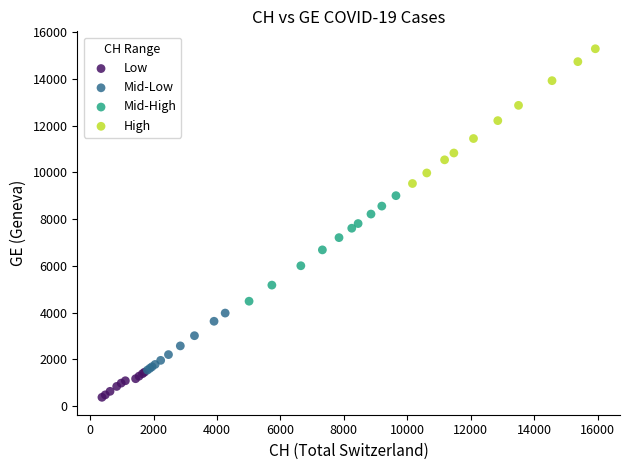

Which series reaches the maximum Y coordinate?

High